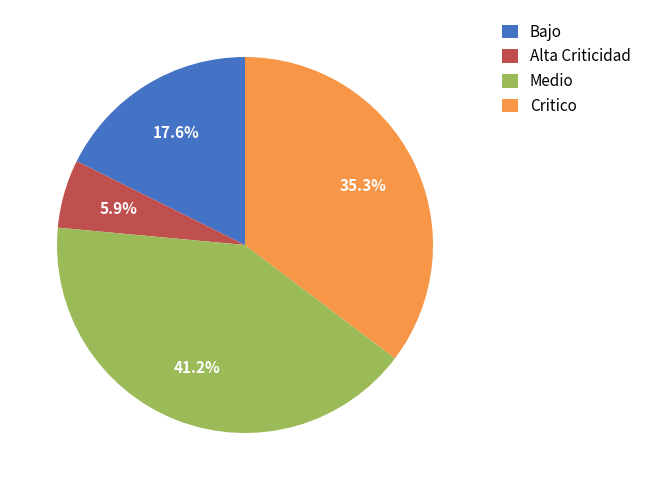

Does Bajo represent more than half of the total?

No